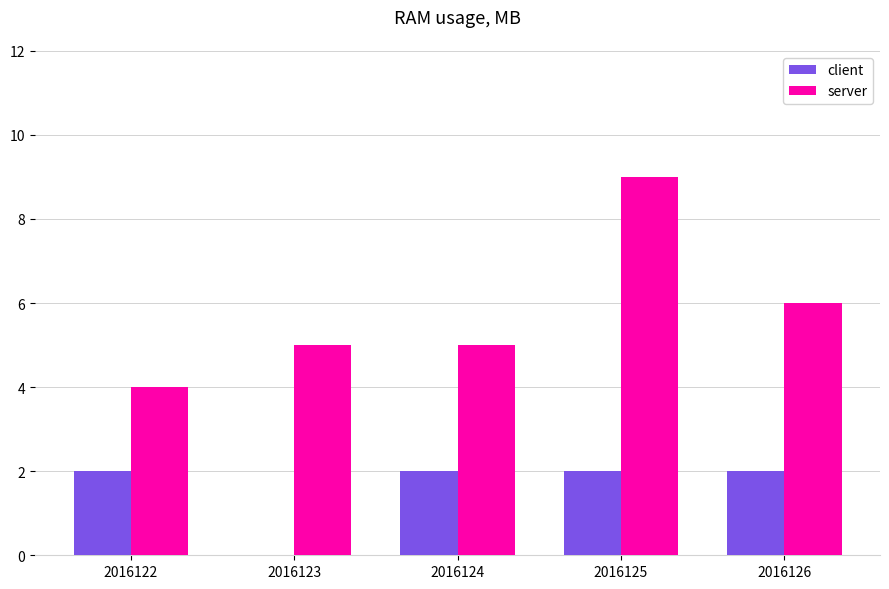

How many server values are between 5 and 6?

3